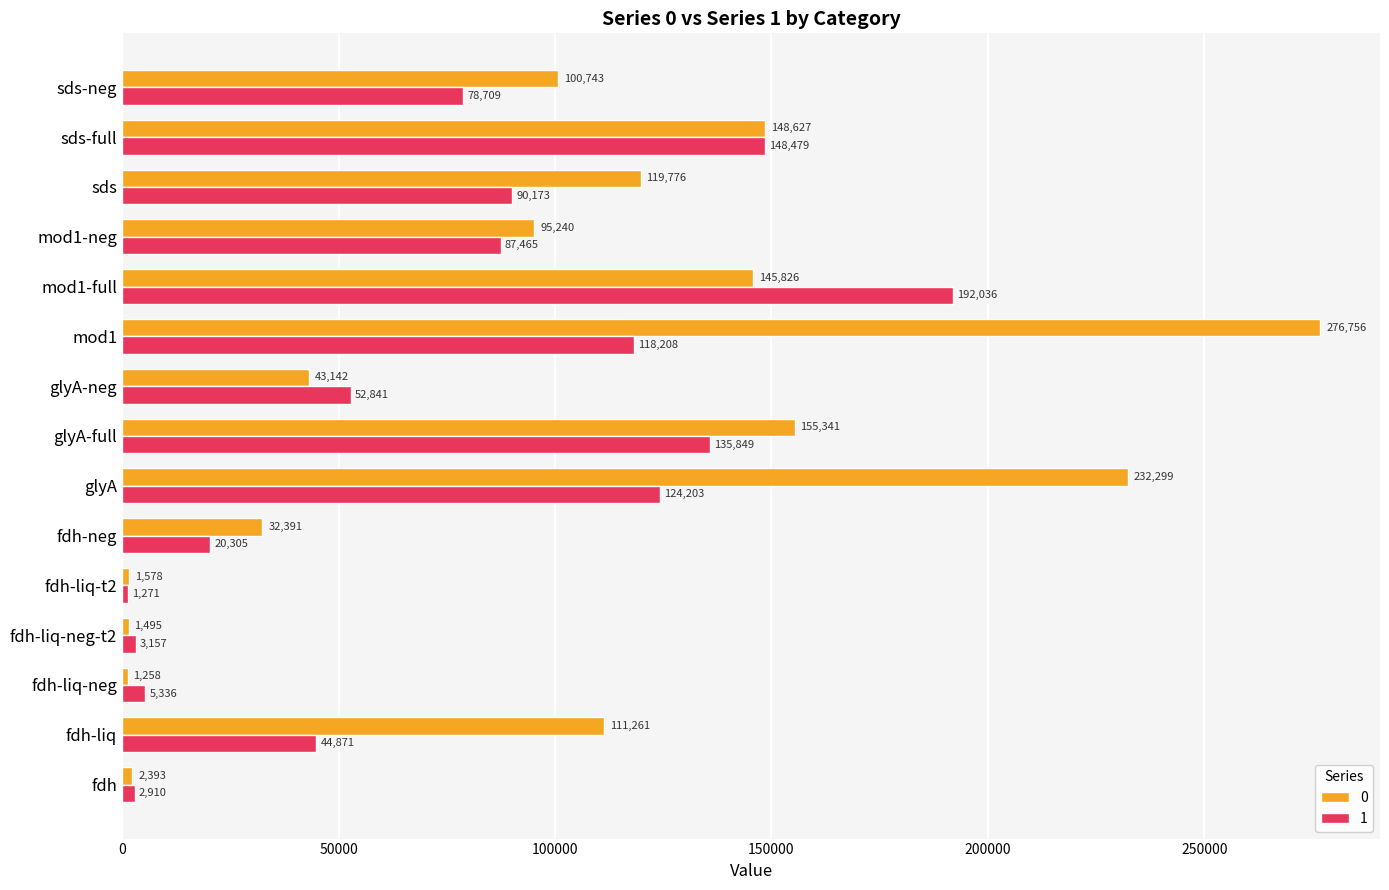

What is the approximate value of 0 at fdh-liq-neg?

1258.2